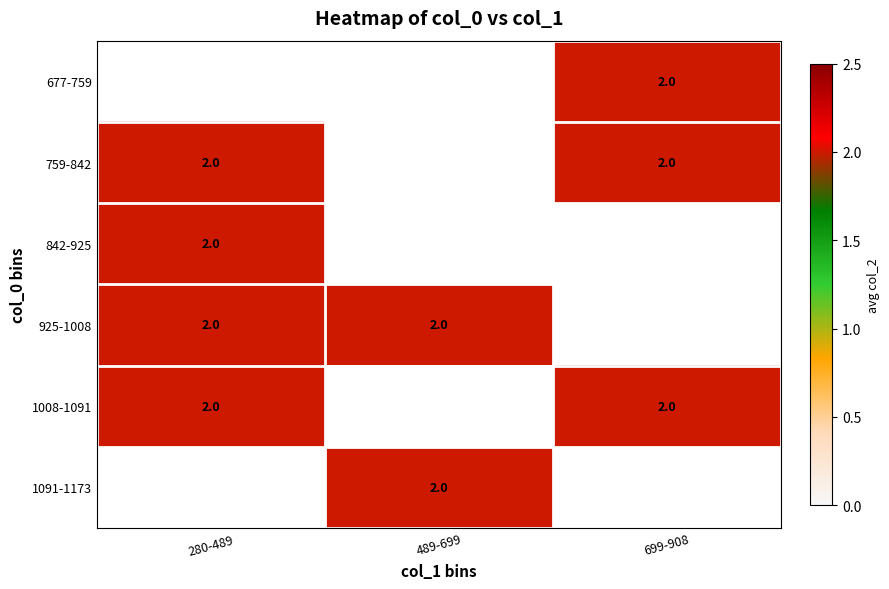

Between 489-699 and 280-489, which is larger?

280-489